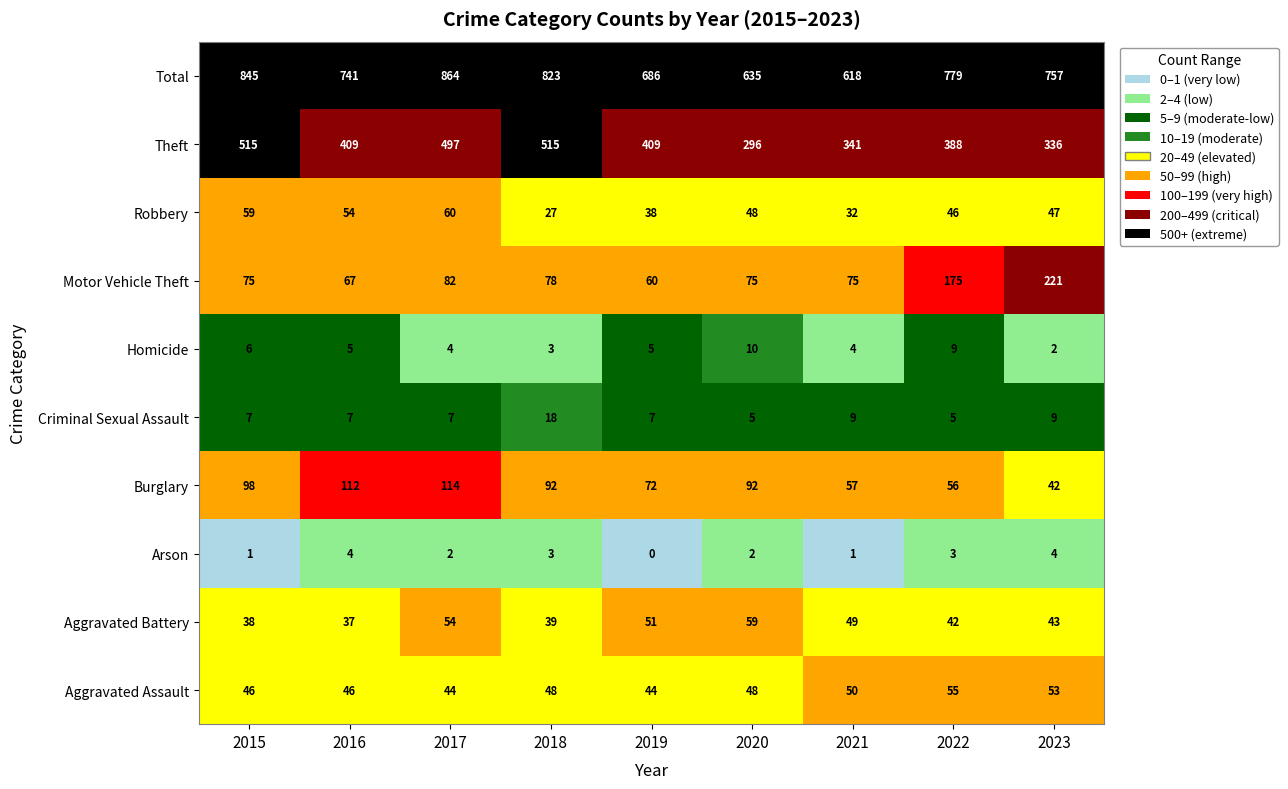

What is the maximum value shown in the chart?

864